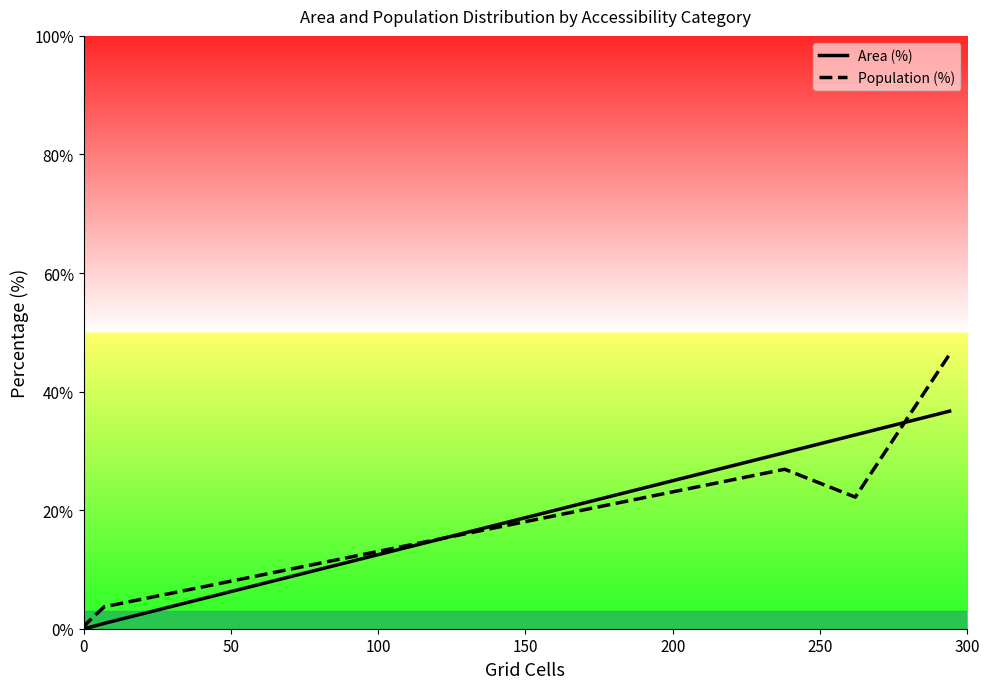

Reading left to right, what are all the values shown in this chart?

Area (%): 0.0	0.1	0.9	29.7	32.7	36.7
Population (%): 0.0	0.9	3.7	26.9	22.2	46.3